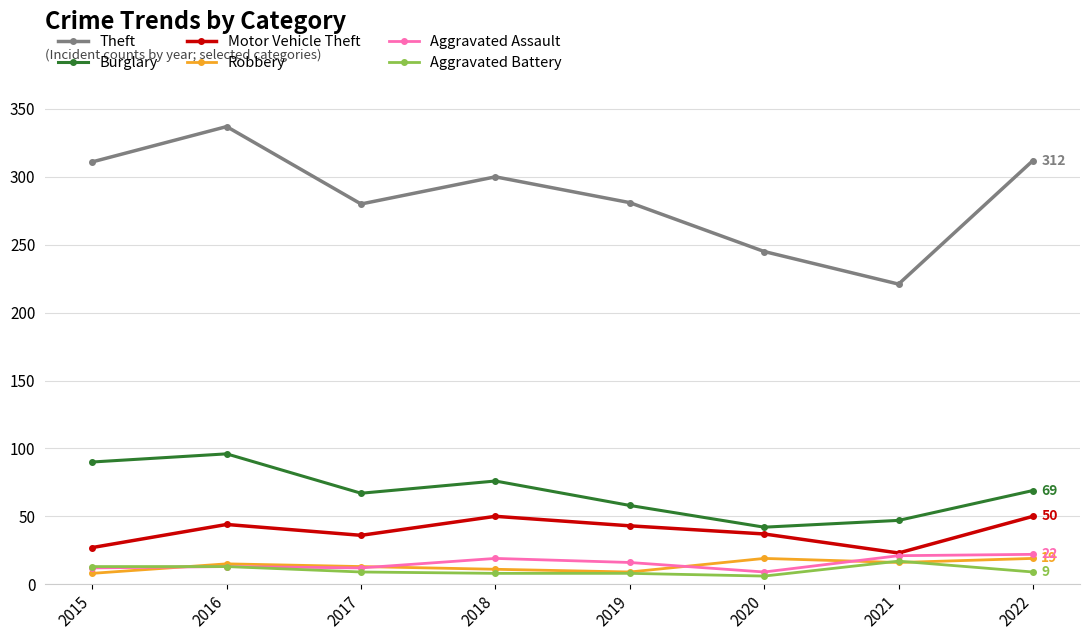

The value of Theft at 2018 is 512. True or false?

False